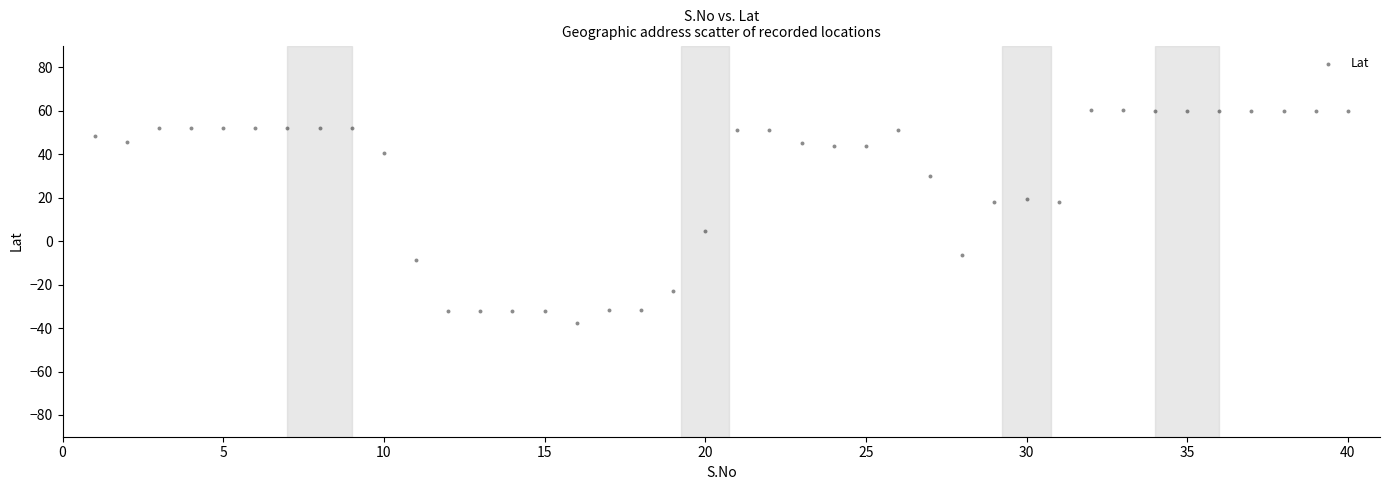

What is the range of Y values (max minus min)?

98.2